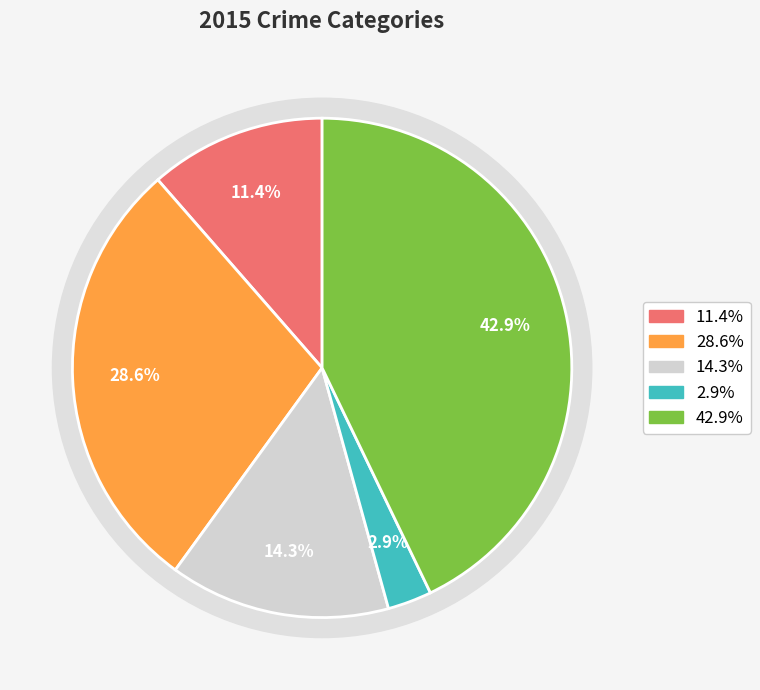

Is Robbery the majority of the pie?

No